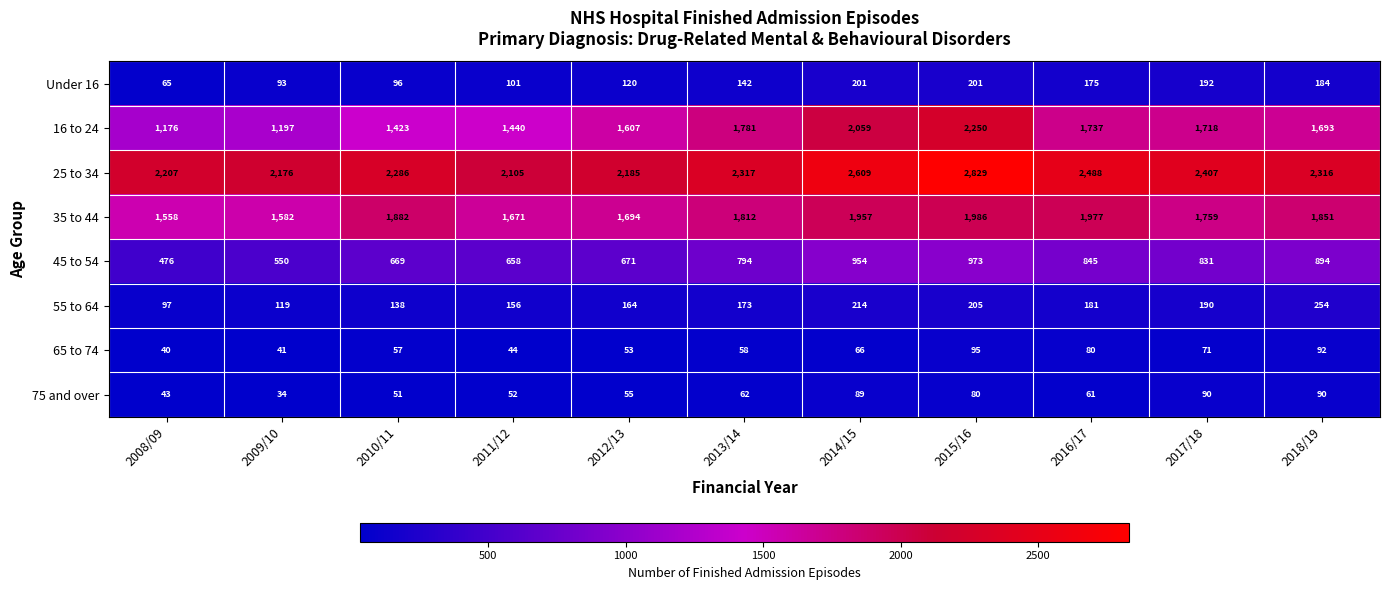

How many series are shown in this chart?

8